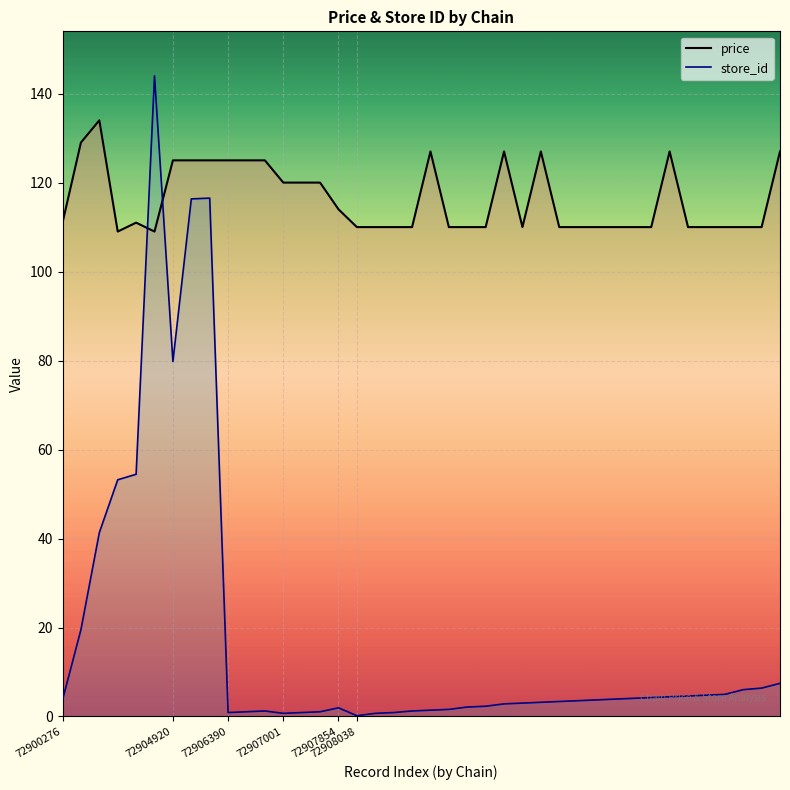

Reading right to left, extract all data points from this chart.

price: 127.0	110.0	110.0	110.0	110.0	110.0	127.0	110.0	110.0	110.0	110.0	110.0	110.0	127.0	110.0	127.0	110.0	110.0	110.0	127.0	110.0	110.0	110.0	110.0	114.0	120.0	120.0	120.0	125.0	125.0	125.0	125.0	125.0	125.0	109.0	111.0	109.0	134.0	129.0	111.0
store_id: 7.4	6.4	6.0	5.0	4.8	4.6	4.4	4.3	4.1	3.9	3.7	3.5	3.4	3.2	3.0	2.8	2.3	2.1	1.6	1.4	1.2	0.9	0.7	0.2	2.0	1.1	0.9	0.7	1.2	1.1	0.9	116.5	116.3	79.8	144.0	54.4	53.2	41.3	19.5	3.7